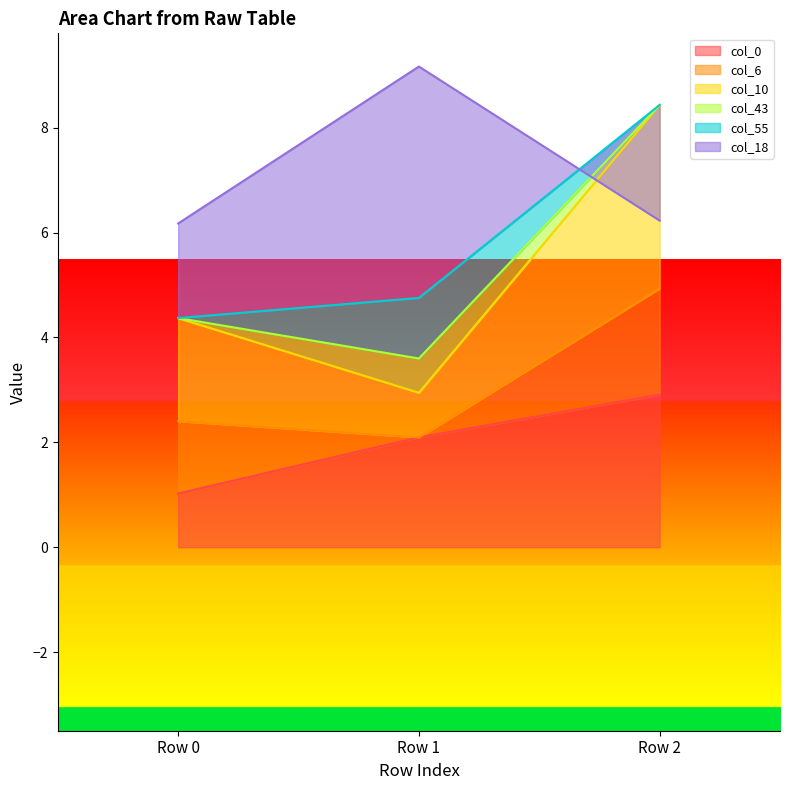

At how many categories does at least one series exceed 7?

2